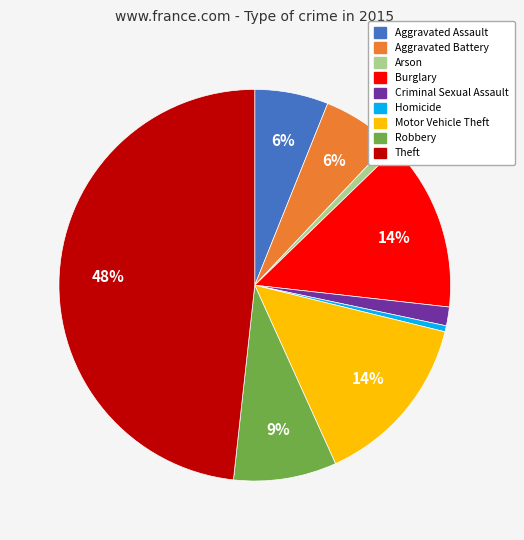

Does any single category account for the majority?

No